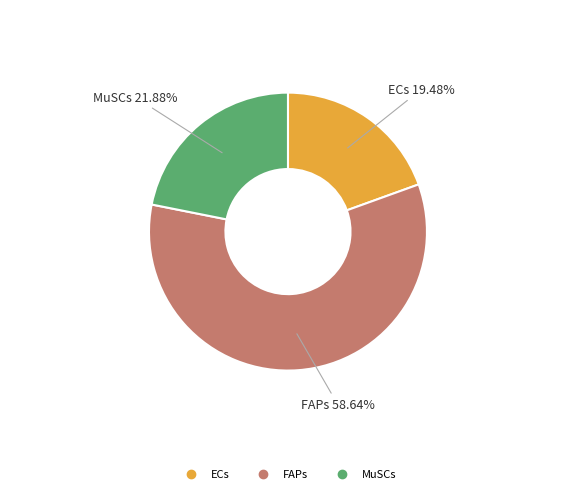

Is it true that FAPs is 59% of the pie?

True